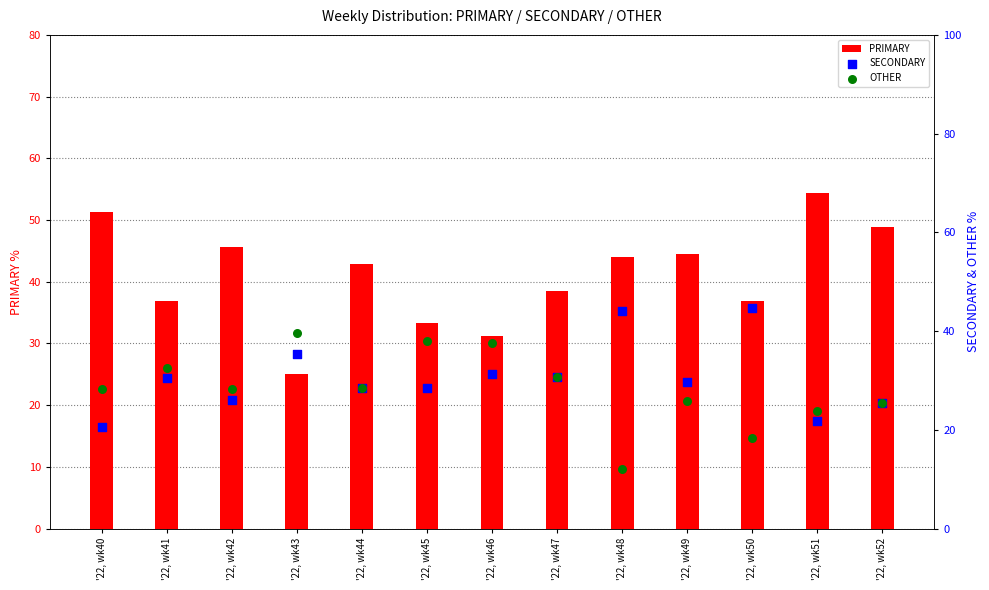

Which series has the largest Y range (max minus min)?

PRIMARY